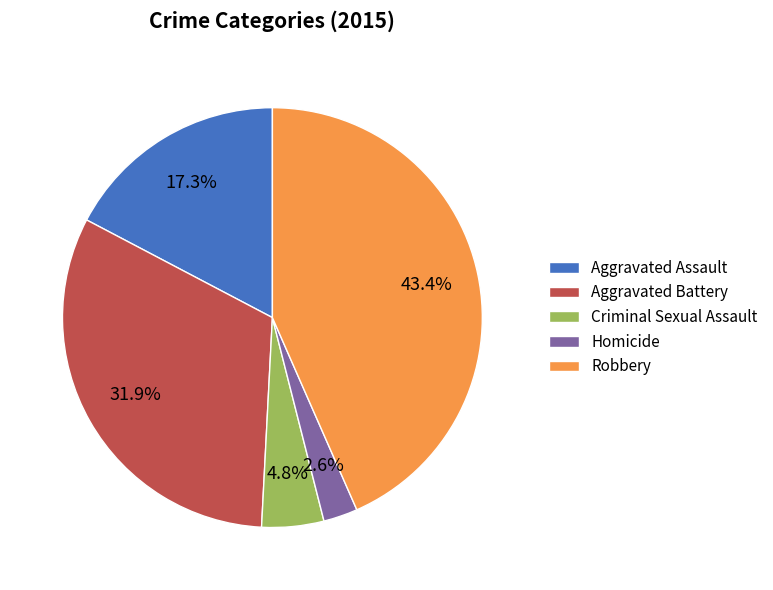

To the nearest percent, what is the difference between the Criminal Sexual Assault and Homicide slice percentages?

2%